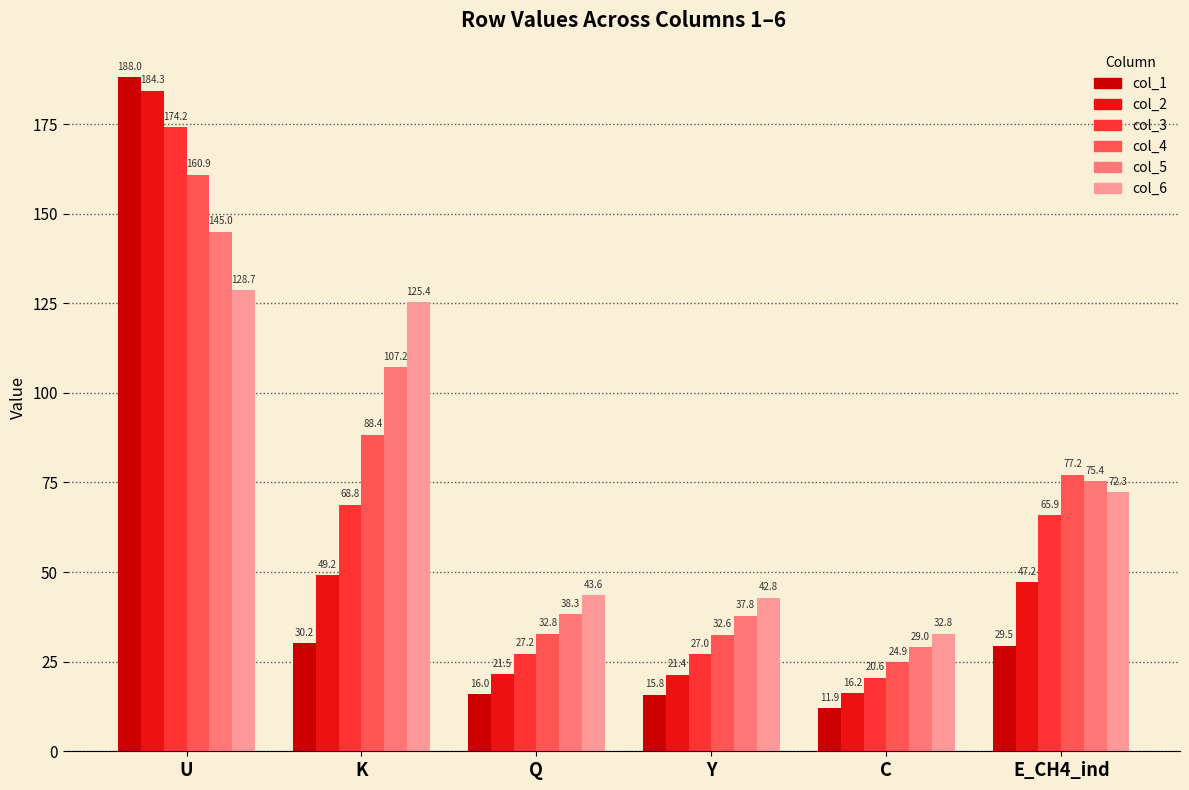

What are all the series names shown in the legend?

col_1, col_2, col_3, col_4, col_5, col_6